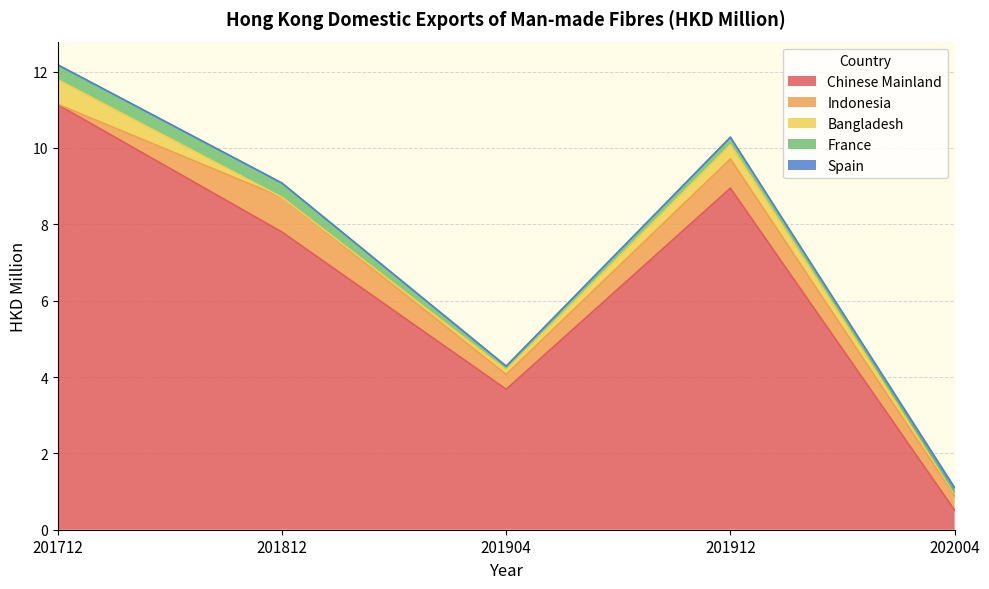

Rank the categories by Spain value from highest to lowest.

202004, 201712, 201812, 201904, 201912